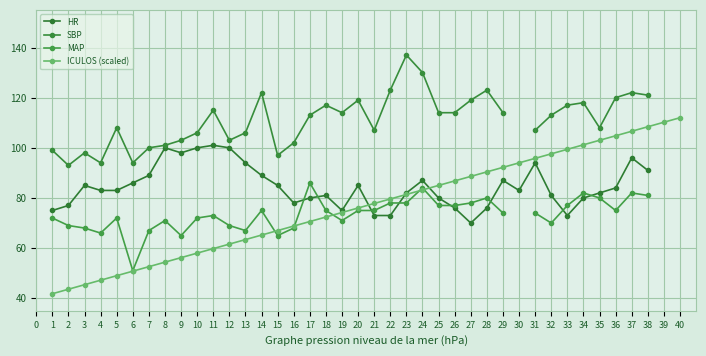

What is the maximum value for ICULOS (scaled)?

112.0